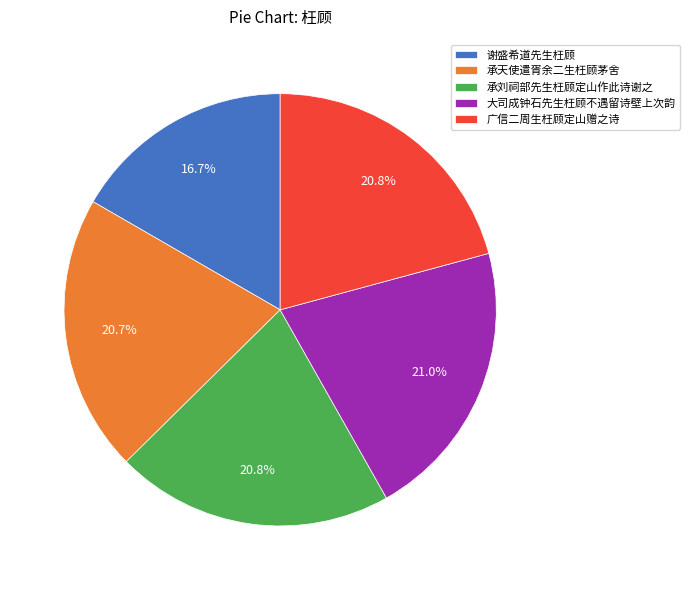

What percentage is the 大司成钟石先生枉顾不遇留诗壁上次韵 slice, to the nearest percent?

21%